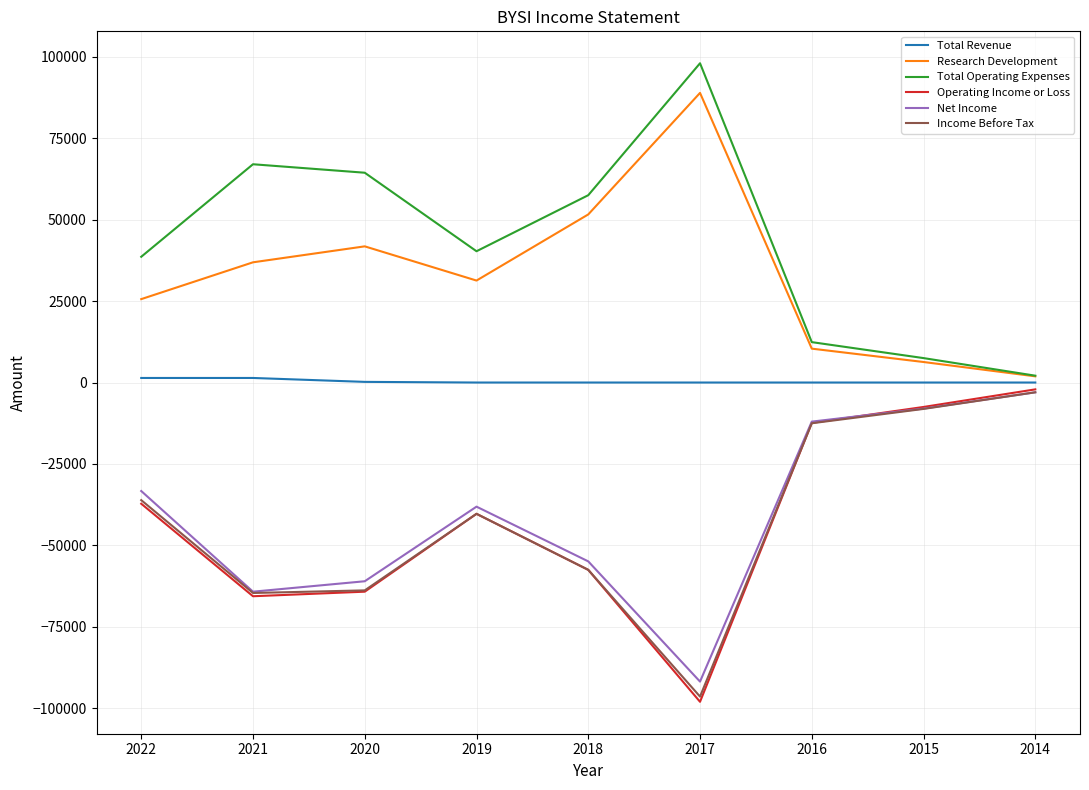

Where is the first local maximum for Operating Income or Loss?

2019